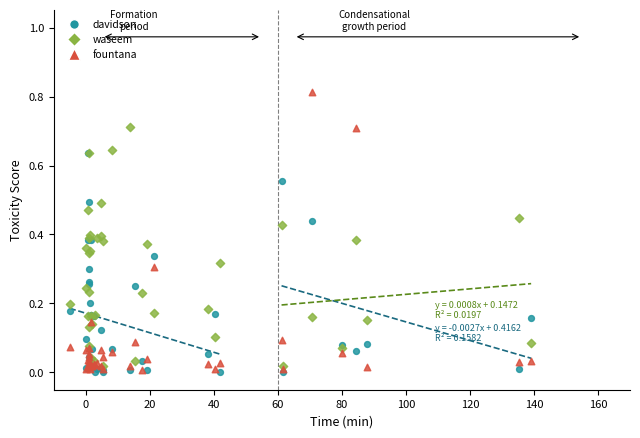

Which series has the largest Y range (max minus min)?

fountana